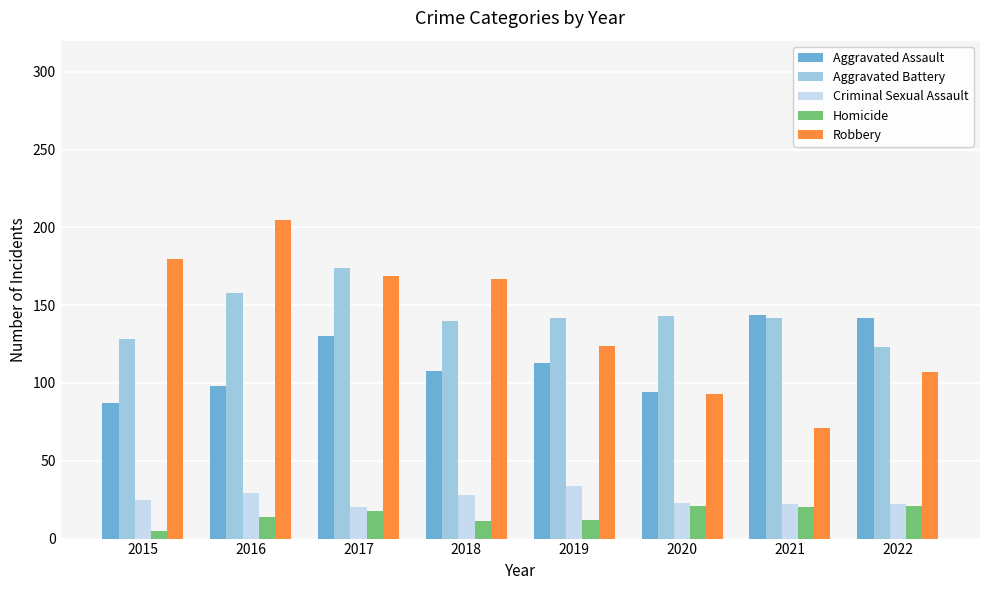

How many distinct data groups are displayed?

5